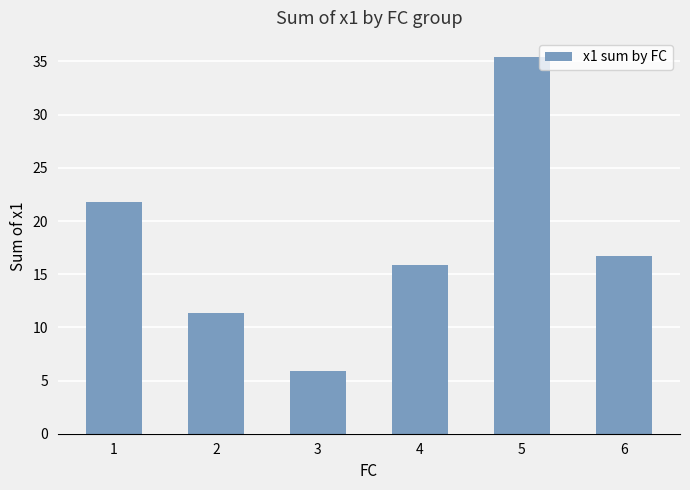

What is the value of the 4th bar from the left?

15.9